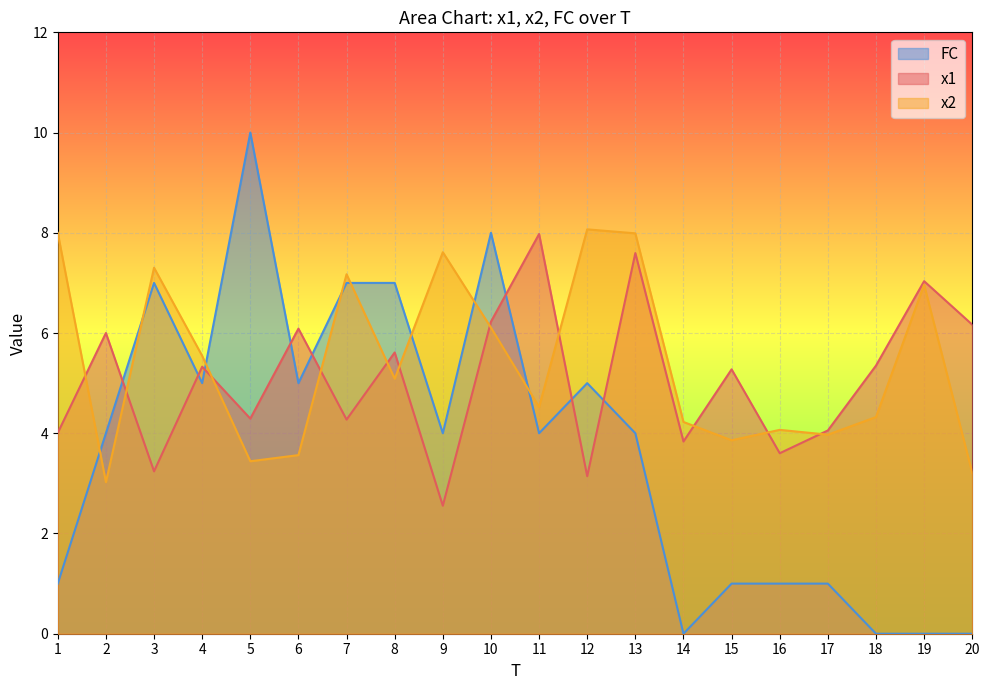

Reading left to right, what are all the values shown in this chart?

x1: 4.0	6.0	3.2	5.3	4.3	6.1	4.3	5.6	2.6	6.2	8.0	3.1	7.6	3.8	5.3	3.6	4.1	5.4	7.0	6.2
x2: 8.0	3.0	7.3	5.5	3.4	3.6	7.2	5.1	7.6	6.1	4.5	8.1	8.0	4.2	3.9	4.1	4.0	4.3	7.0	3.2
FC: 1.0	4.0	7.0	5.0	10.0	5.0	7.0	7.0	4.0	8.0	4.0	5.0	4.0	0.0	1.0	1.0	1.0	0.0	0.0	0.0